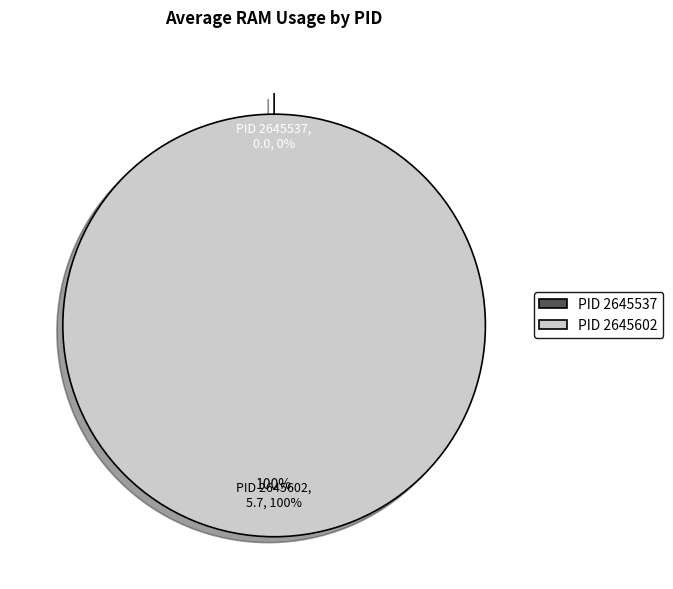

What is the change in value from 2645537 to 2645602?

+5.7